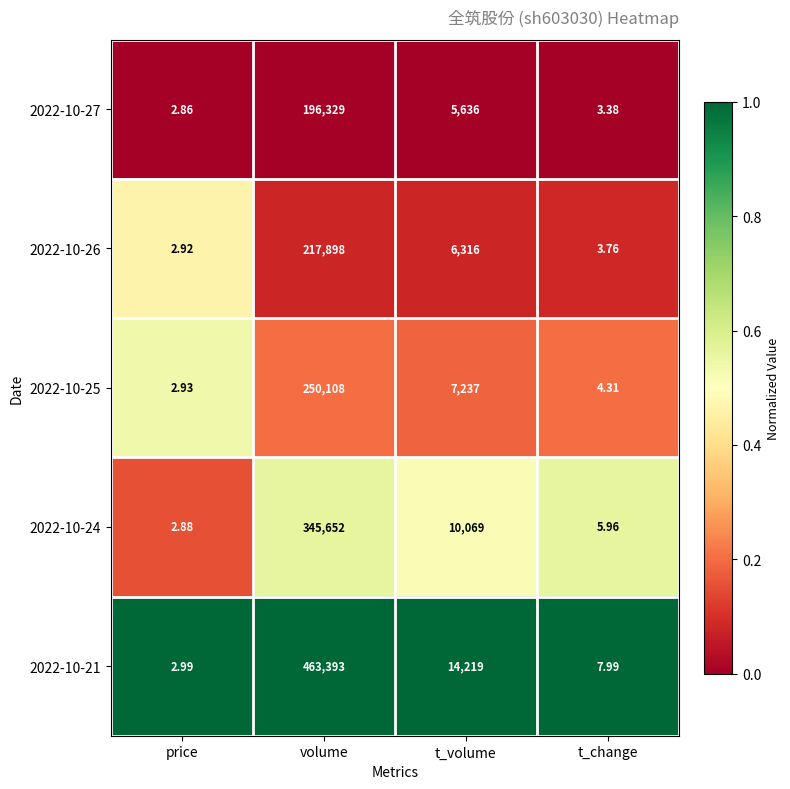

List the labels in order of 2022-10-27 value, largest first.

volume, t_volume, t_change, price